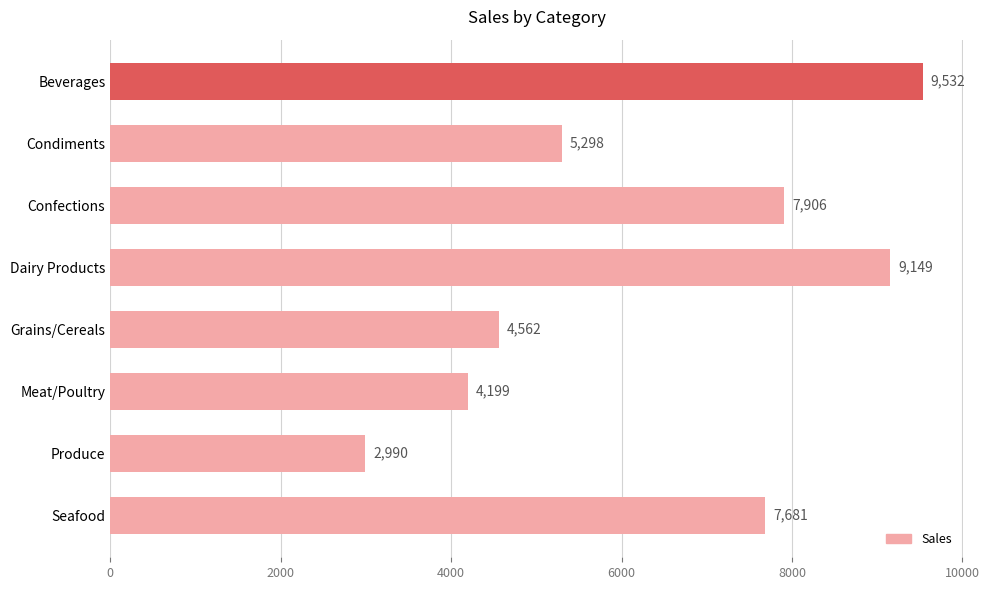

What is the sum of all values?

51317